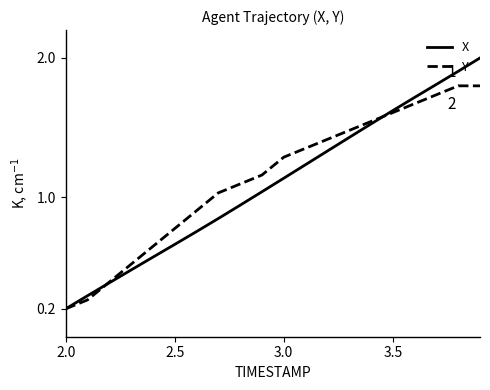

What is the sum of all Y values?

22.7